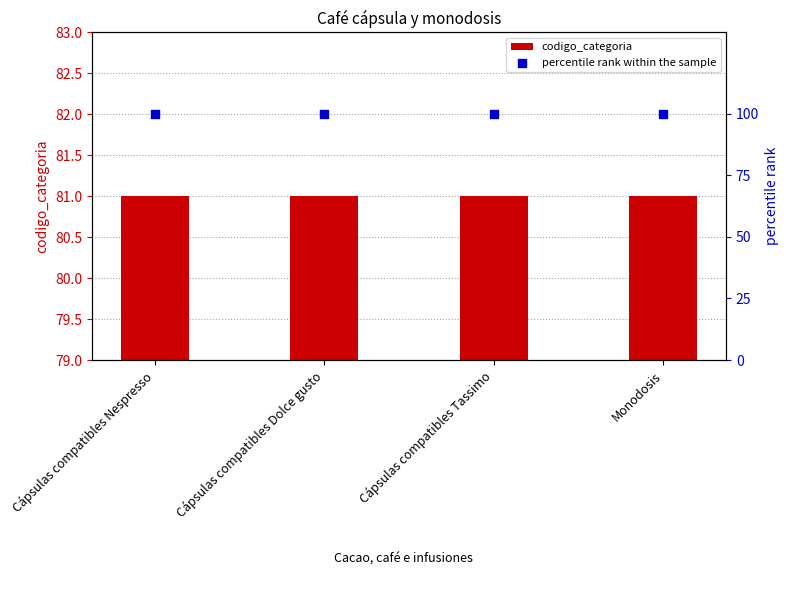

What are all the series names shown in the legend?

codigo_categoria, percentile rank within the sample